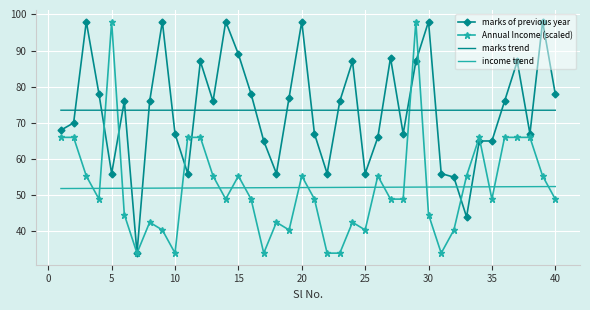

True or false: marks trend and income trend cross at least once.

False